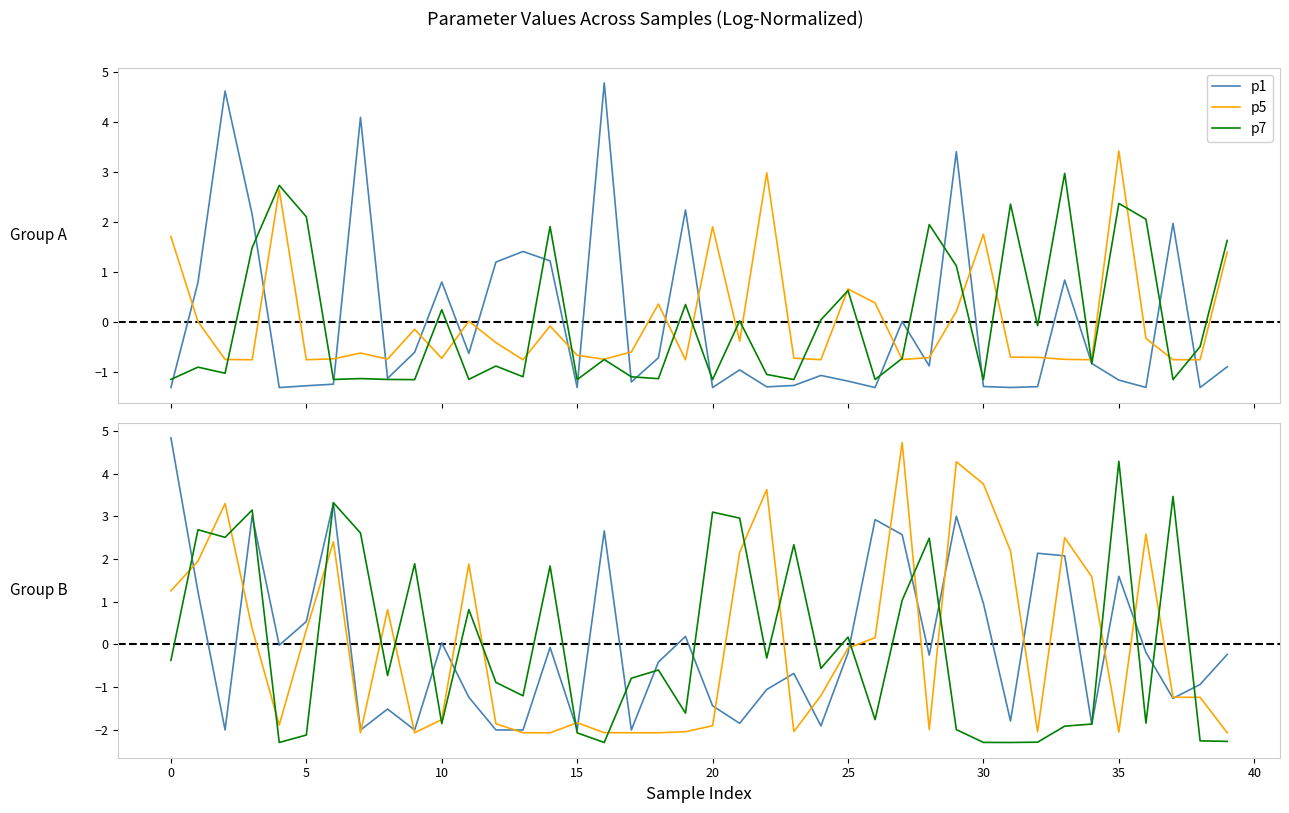

The p6 series shows -1.9 at 12. True or false?

True